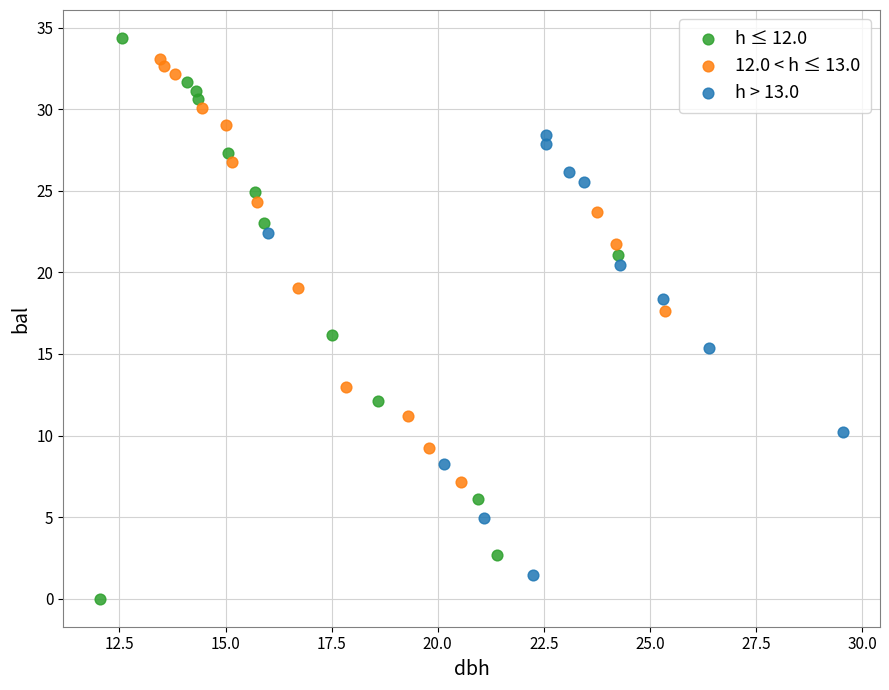

What are all the series names shown in the legend?

h ≤ 12.0, 12.0 < h ≤ 13.0, h > 13.0